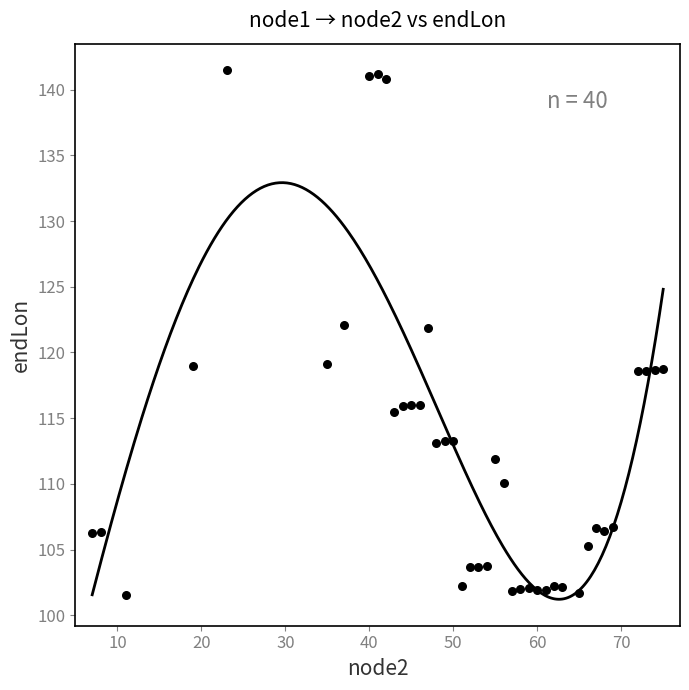

What is the range of X values (max minus min)?

68.0